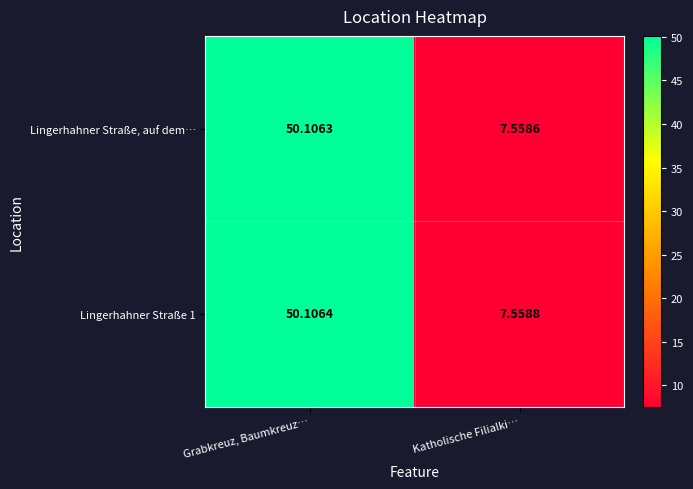

Where is Lingerhahner Straße, auf dem… nearest to the value 28?

Katholische Filialki…